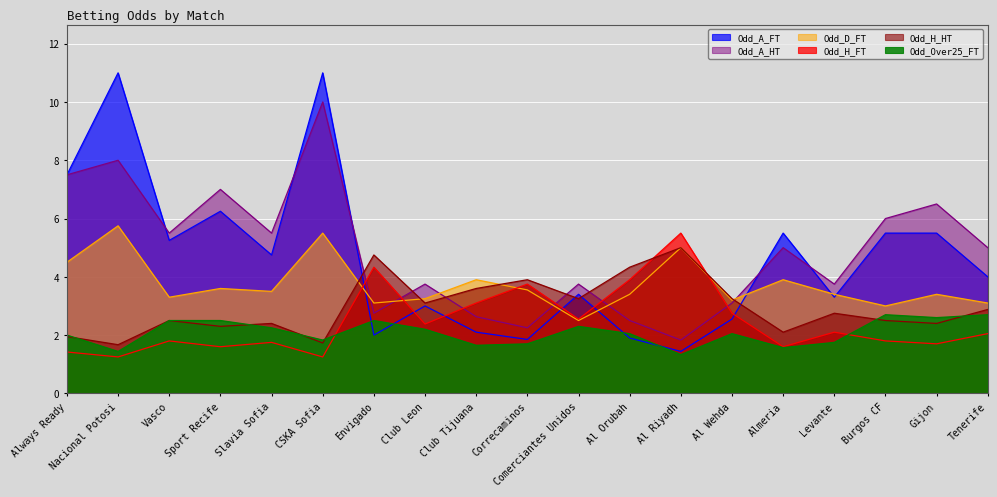

In Odd_A_HT, how many points are lower than both neighbors (excluding endpoints)?

6